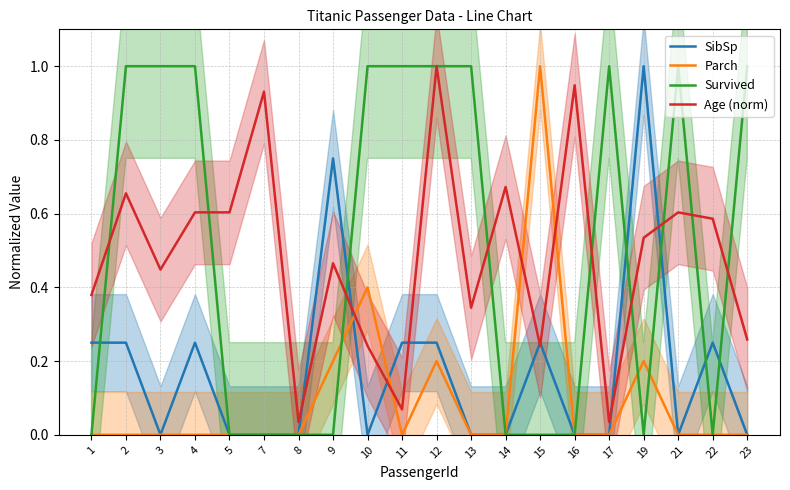

Which series has the largest total across all categories?

Survived